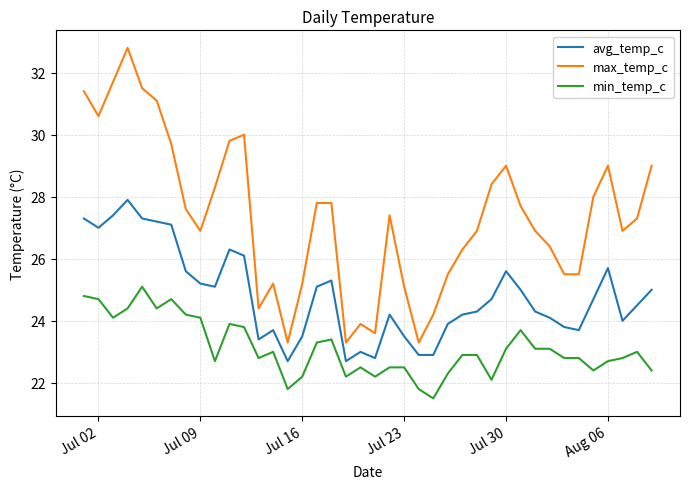

Which series has the largest total across all categories?

max_temp_c